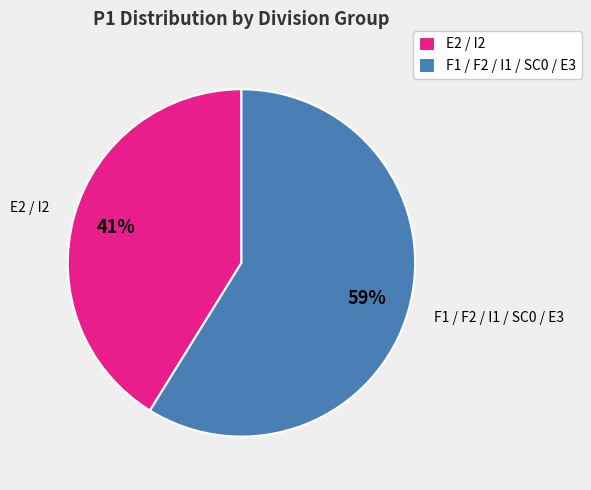

To the nearest percent, what is the difference between the largest and smallest slice percentages?

18%